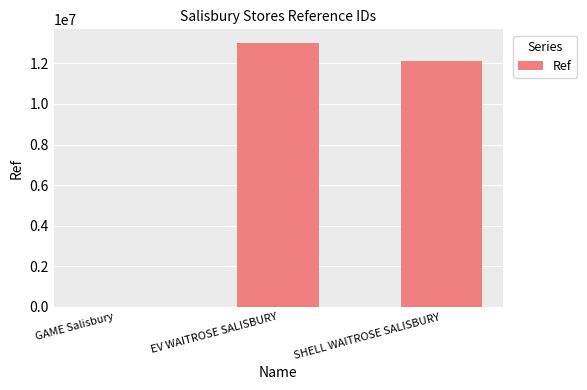

What is the maximum value shown in the chart?

13027051